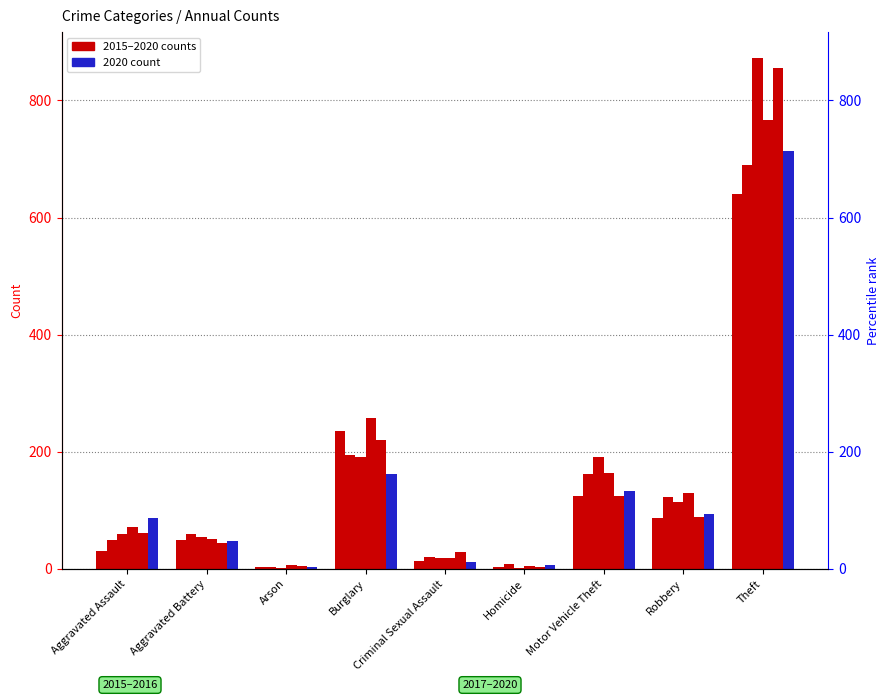

Are the bars horizontal?

No